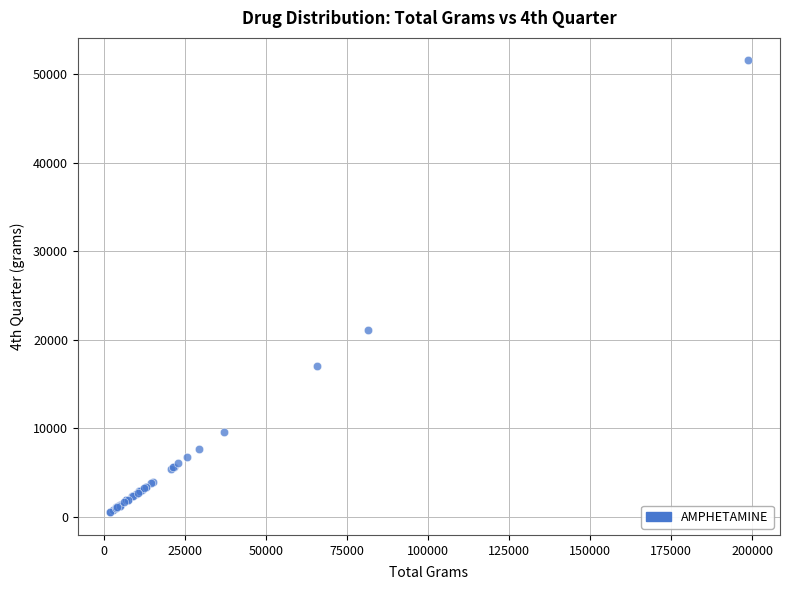

What Y value in the scatter plot is closest to 26028?

21076.1